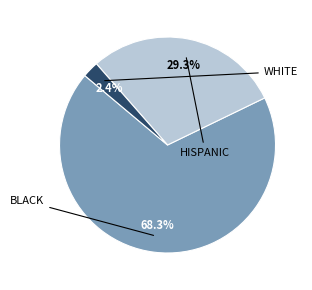

Is there any slice that represents more than half of the pie?

Yes